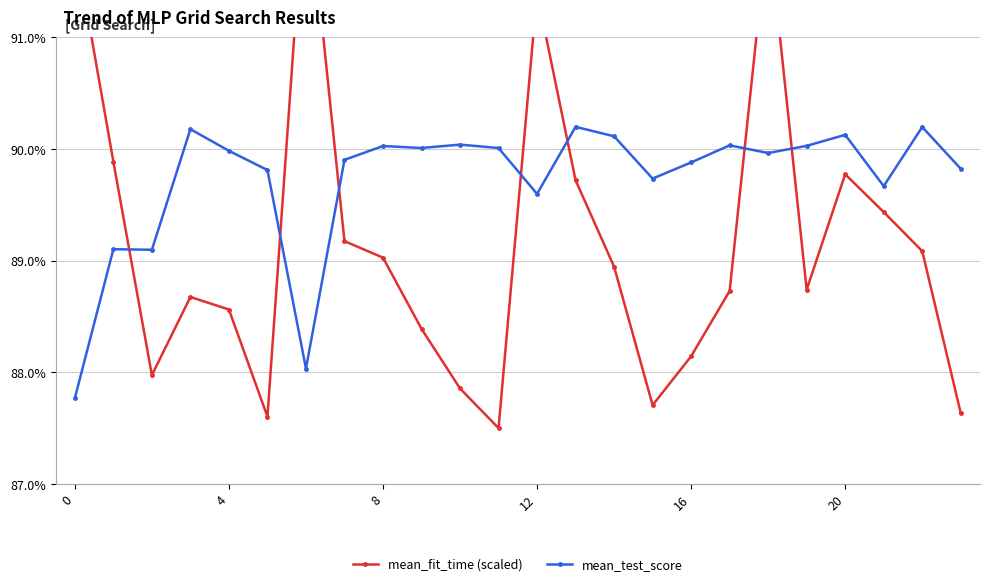

Is the value of mean_fit_time (scaled) at 8 greater than the value of mean_test_score at 16?

No